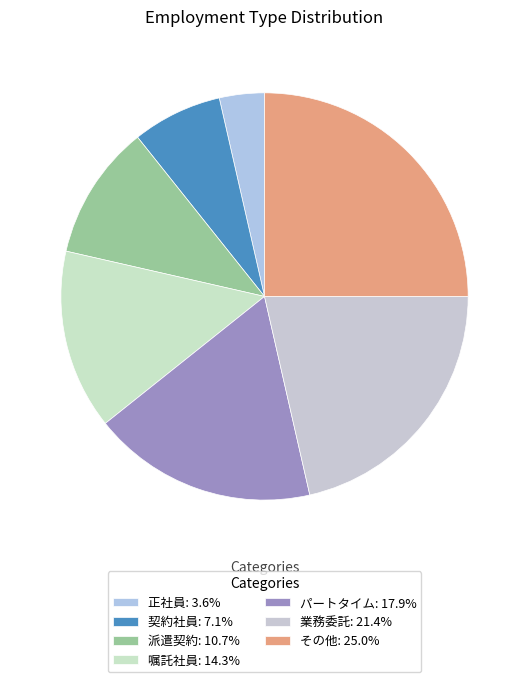

Is it true that パートタイム is 18% of the pie?

True